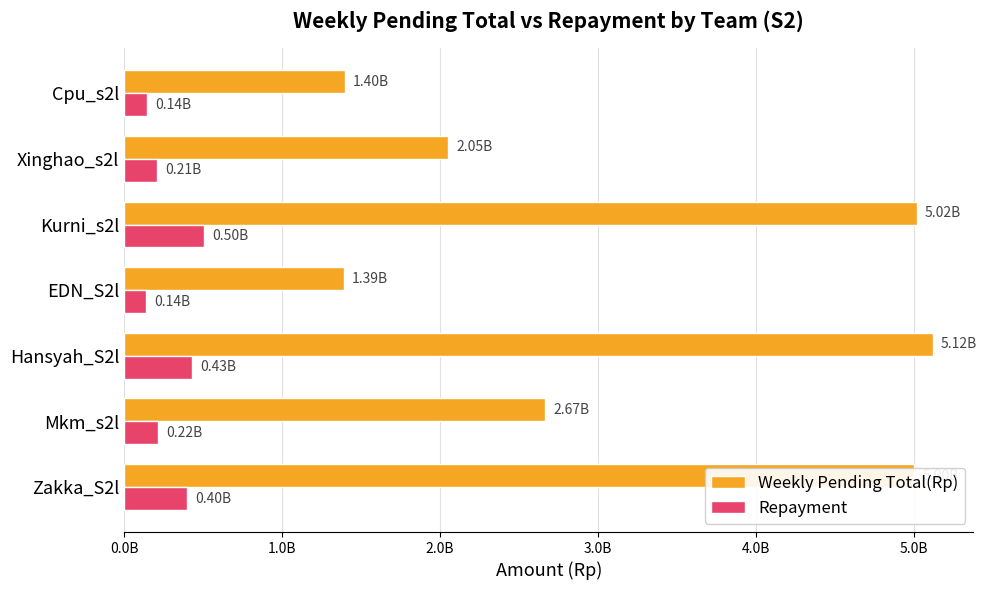

Where is Weekly Pending Total(Rp) nearest to the value 3255255472?

Mkm_s2l